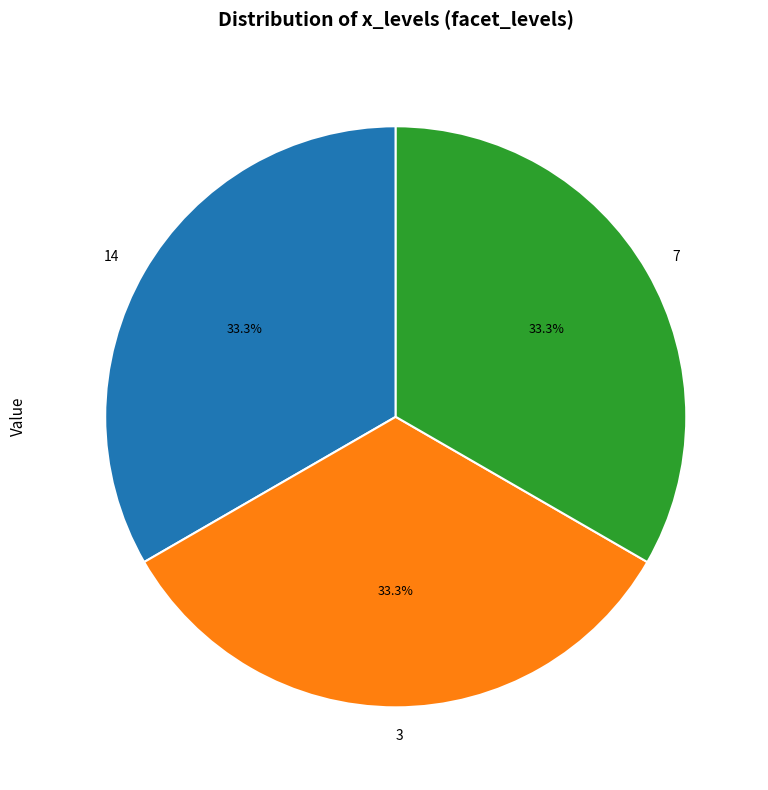

Does 3 account for over 50% of the chart?

No